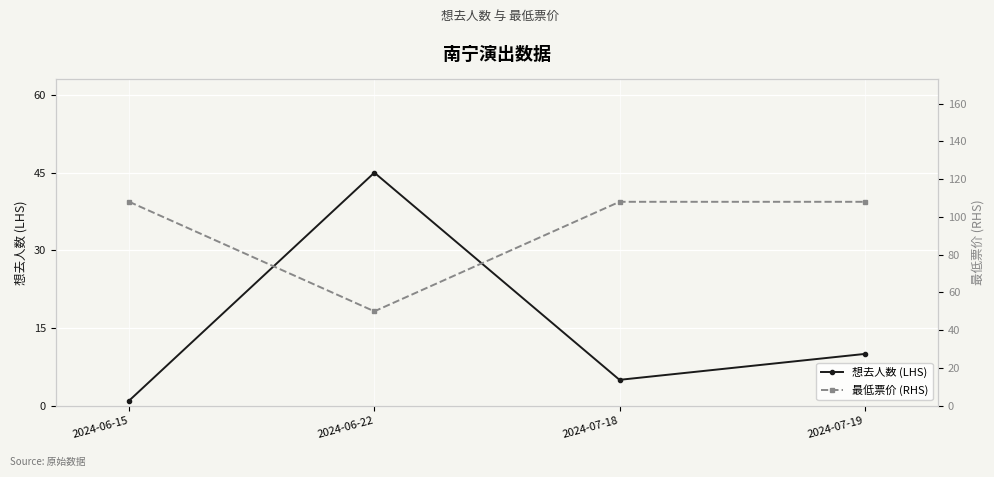

The 最低票价 (RHS) series shows 177 at 2024-07-18. True or false?

False